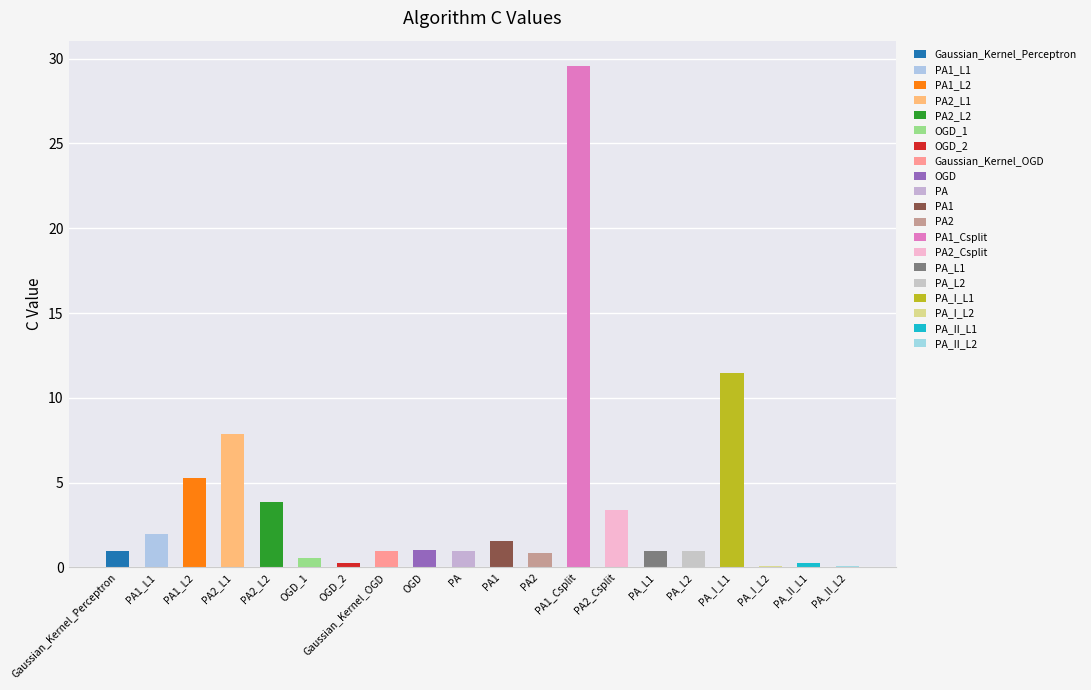

List the labels in order of value, largest first.

PA1_Csplit, PA_I_L1, PA2_L1, PA1_L2, PA2_L2, PA2_Csplit, PA1_L1, PA1, OGD, Gaussian_Kernel_Perceptron, Gaussian_Kernel_OGD, PA, PA_L1, PA_L2, PA2, OGD_1, PA_II_L1, OGD_2, PA_II_L2, PA_I_L2